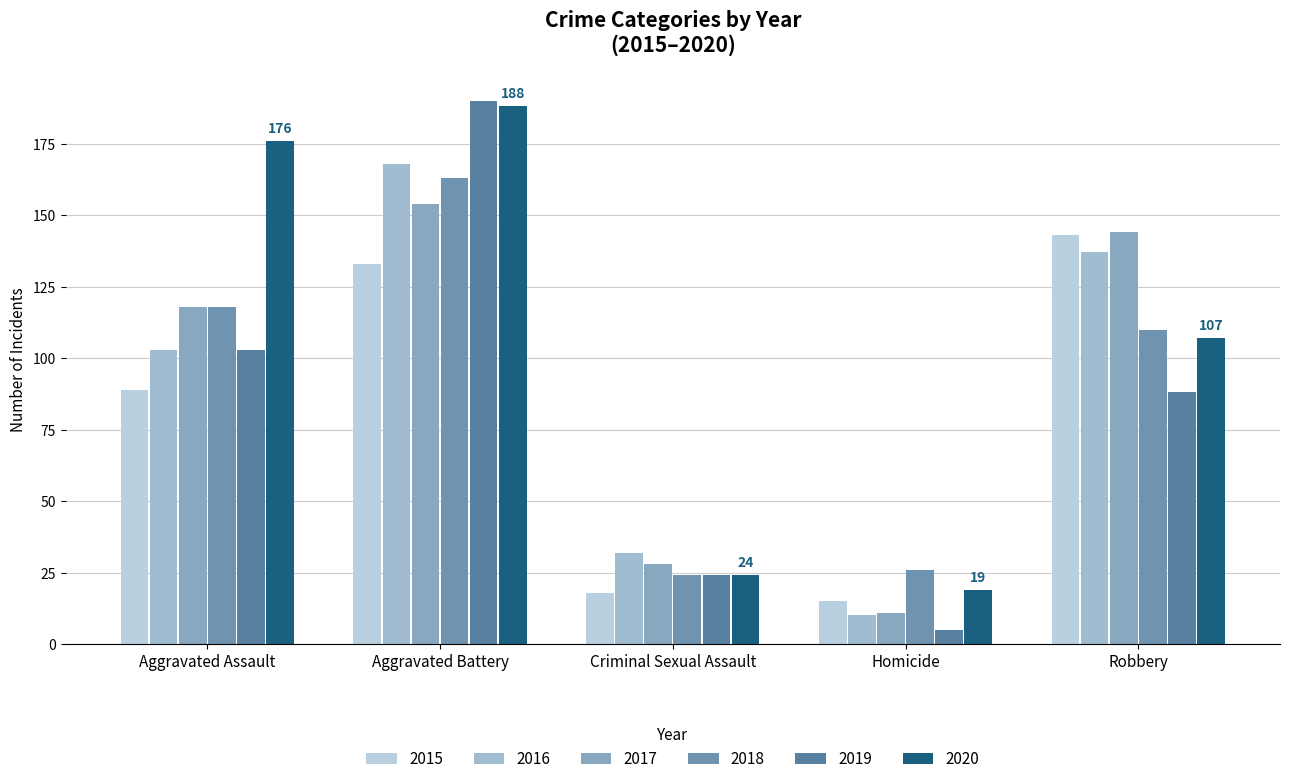

At how many categories does at least one series exceed 6?

5